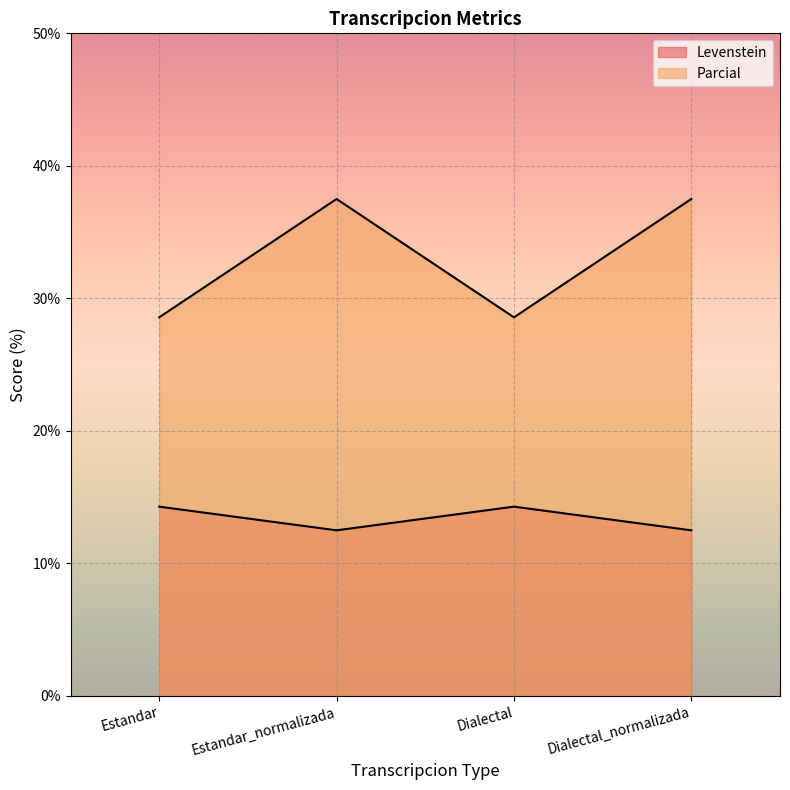

True or false: Parcial has a value of 43.6 at Estandar.

False